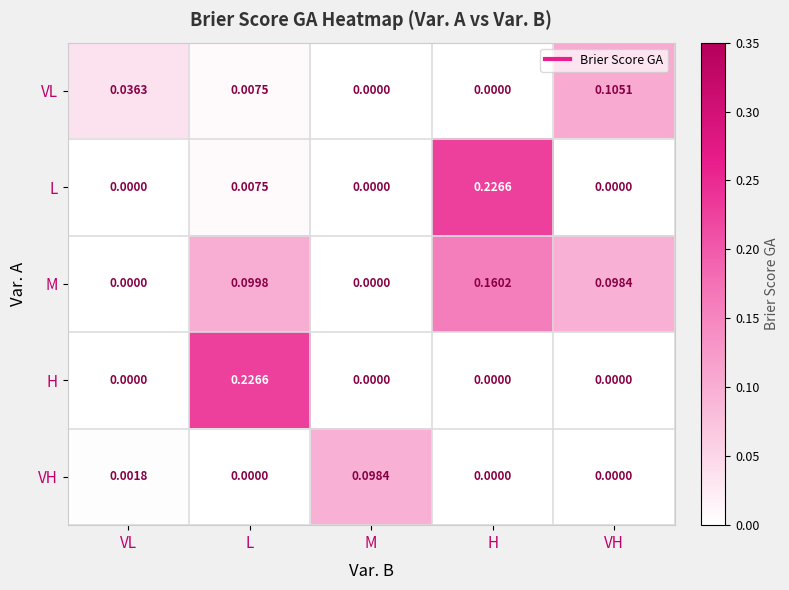

Which series has the largest total across all categories?

M